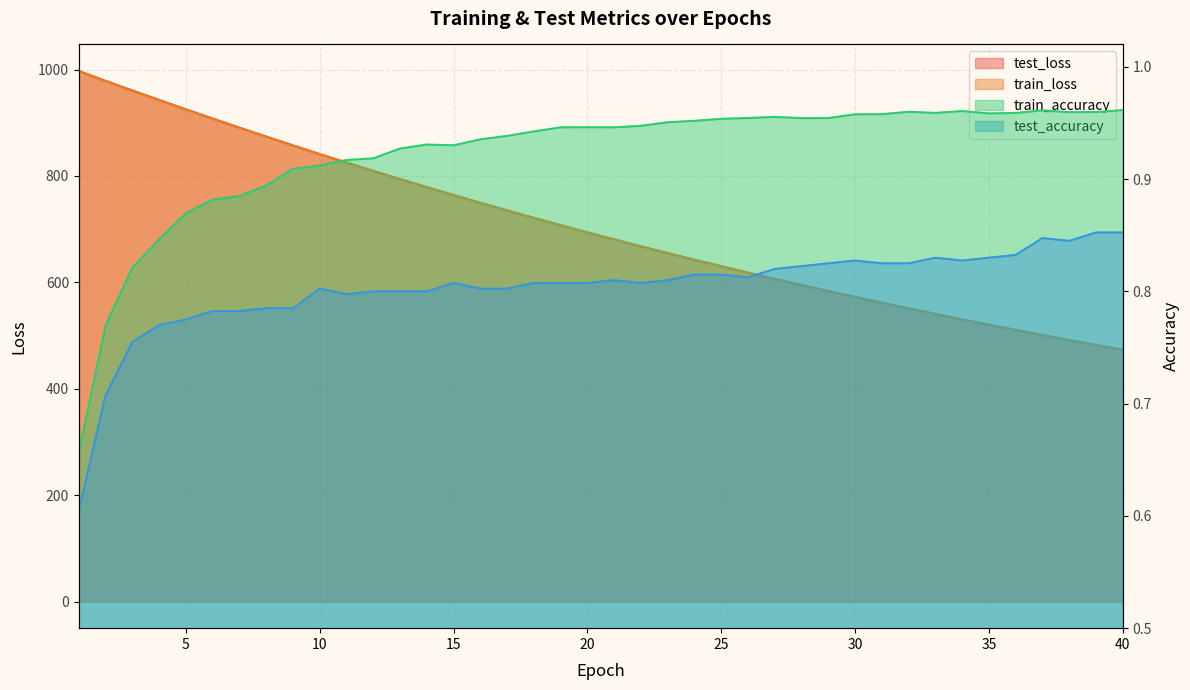

What are all the series names shown in the legend?

test_loss, train_loss, train_accuracy, test_accuracy